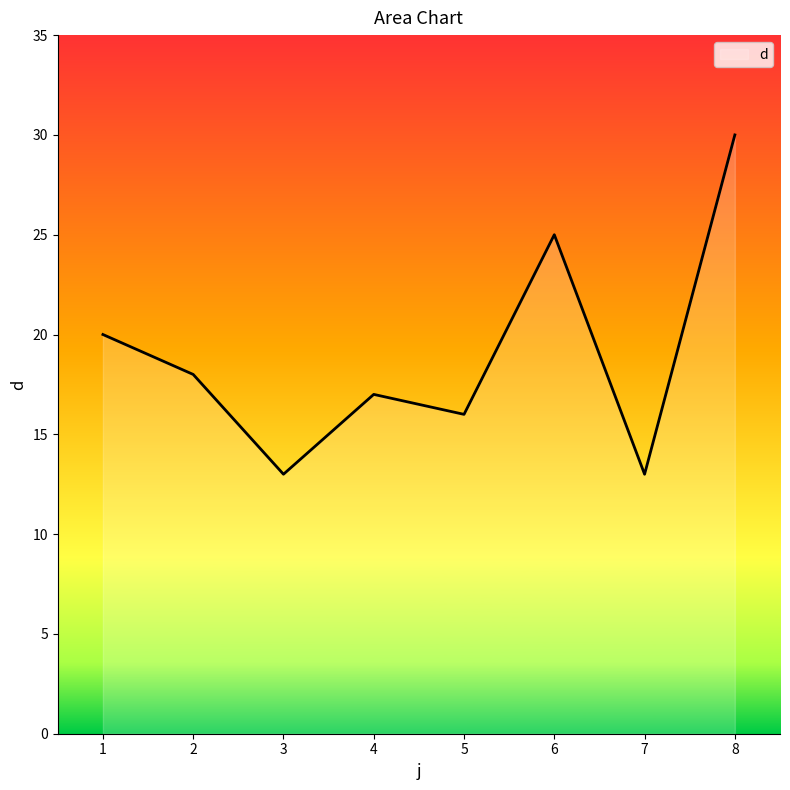

What is the difference between the maximum and minimum values?

17